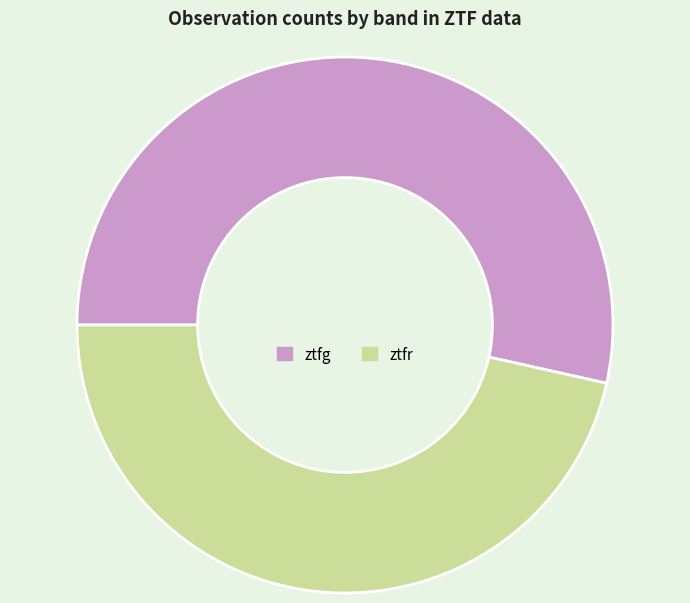

Combined, do ztfg and ztfr account for over 50%?

Yes